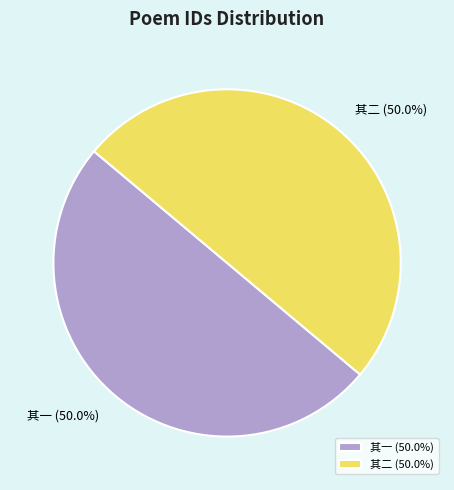

What percentage do 其一 and 其二 together represent?

100.0%